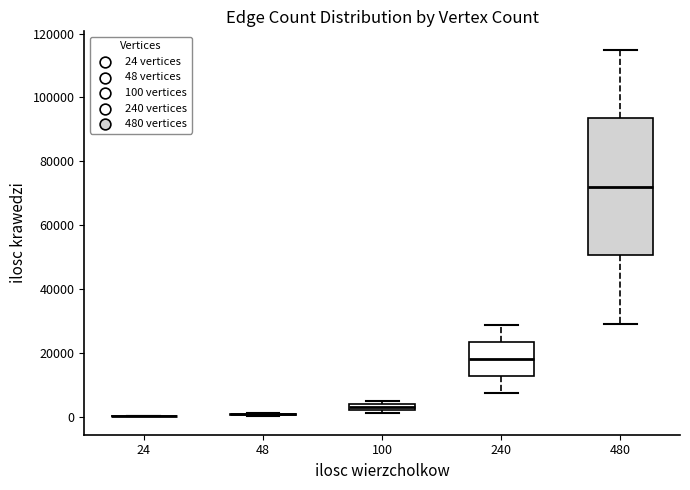

Where does the median line of the box at x = 480 sit on the y-axis? The values are not printed on the chart, so give them approximately, as read against the axis.

72000